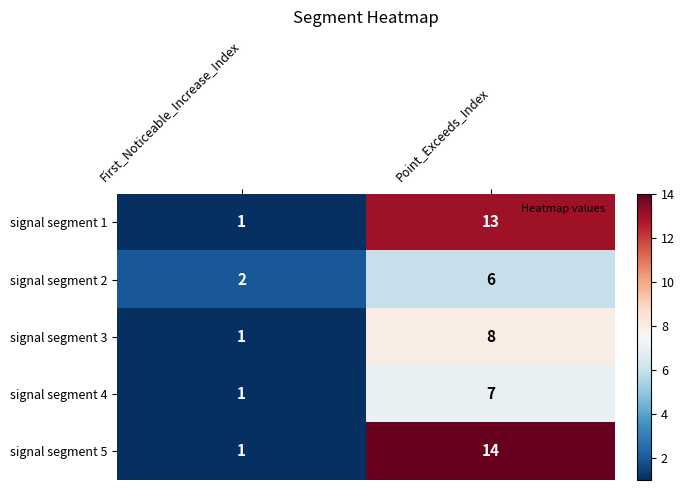

Reading right to left, transcribe all the data shown in this chart.

signal segment 1: 13	1
signal segment 2: 6	2
signal segment 3: 8	1
signal segment 4: 7	1
signal segment 5: 14	1